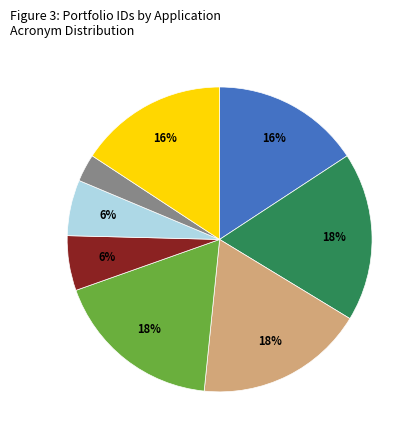

To the nearest percent, what is the average slice percentage?

12%